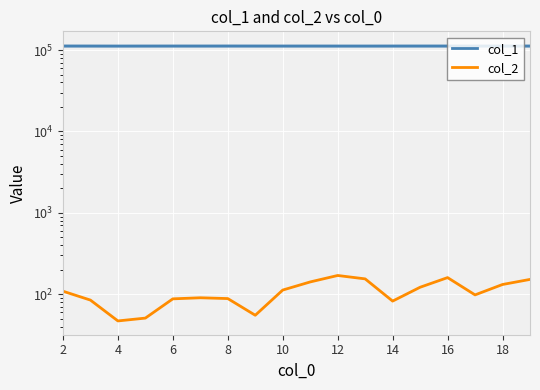

Where is the first local minimum for col_1?

4